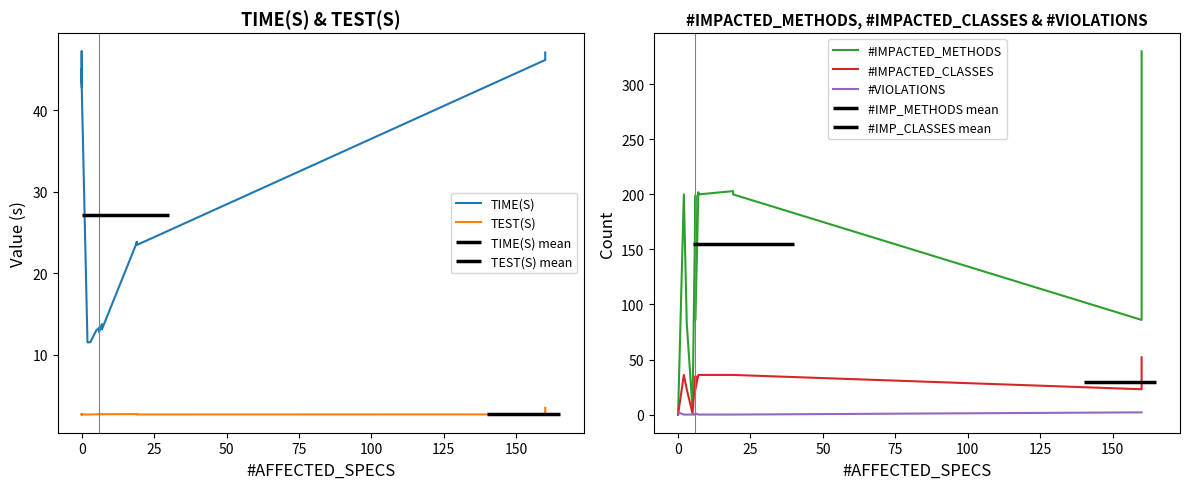

How many values in the #IMPACTED_CLASSES series are below 23?

7